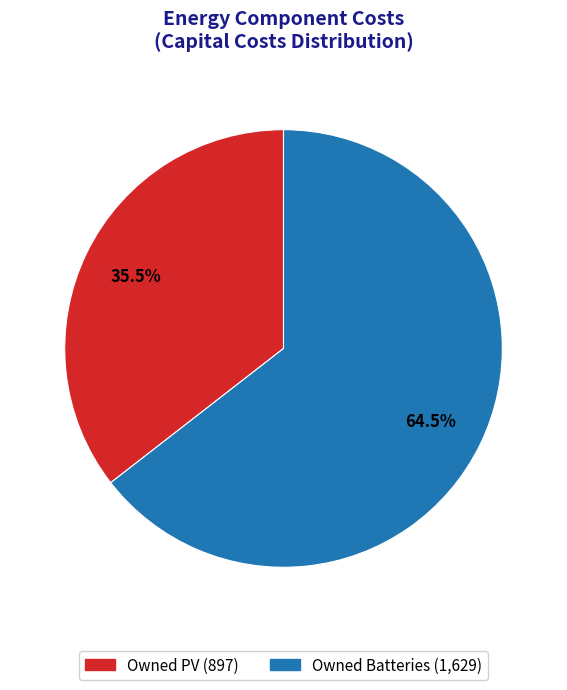

To the nearest percent, what is the difference between the largest and smallest slice percentages?

29%